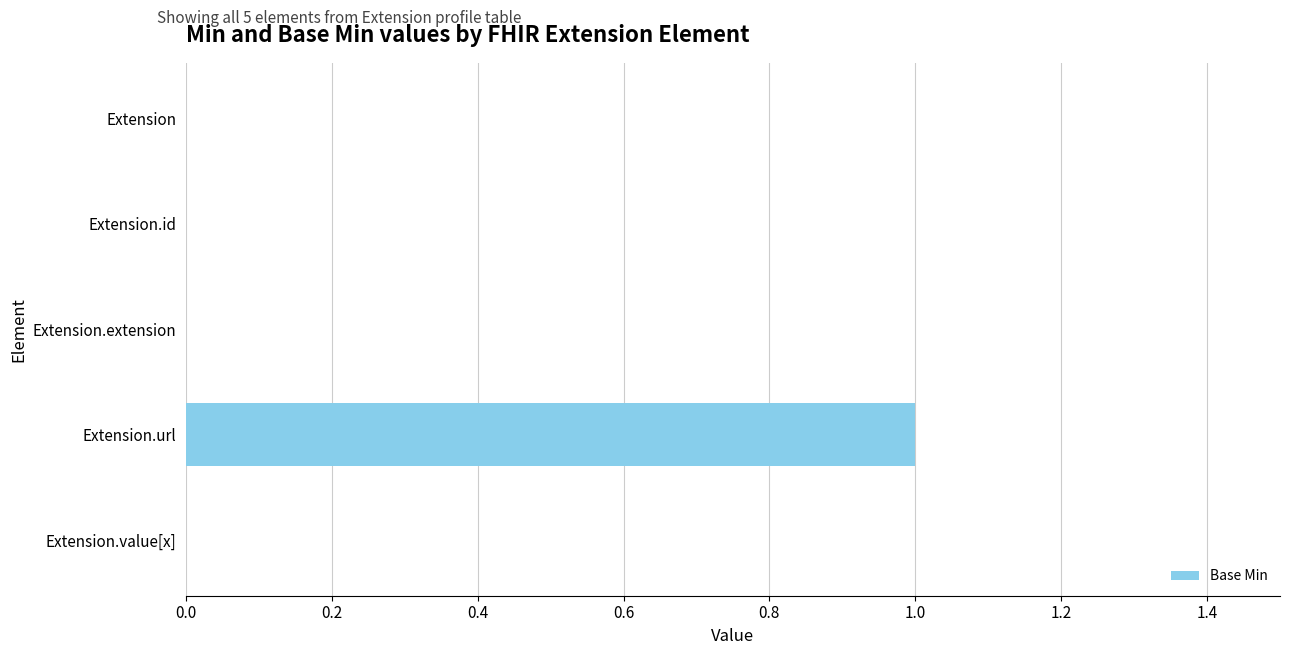

Reading top to bottom, list all the values displayed in this chart.

Extension=0	Extension.id=0	Extension.extension=0	Extension.url=1	Extension.value[x]=0